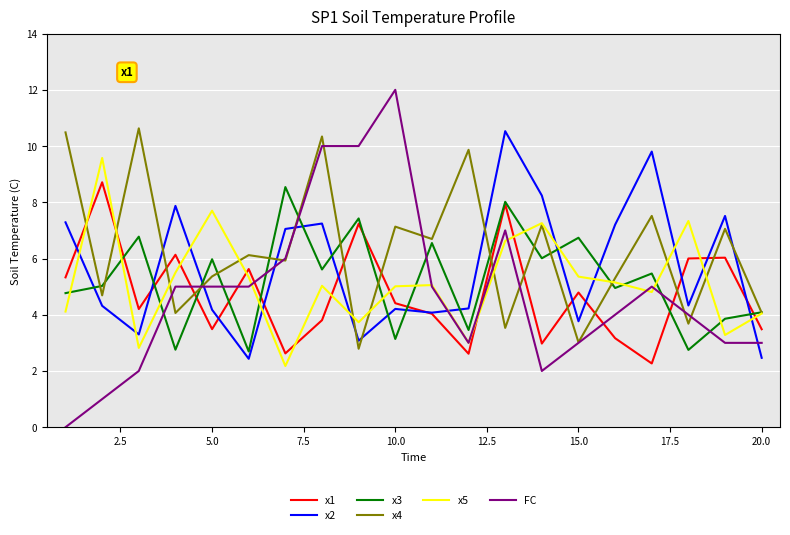

How many categories are shown in the chart?

20